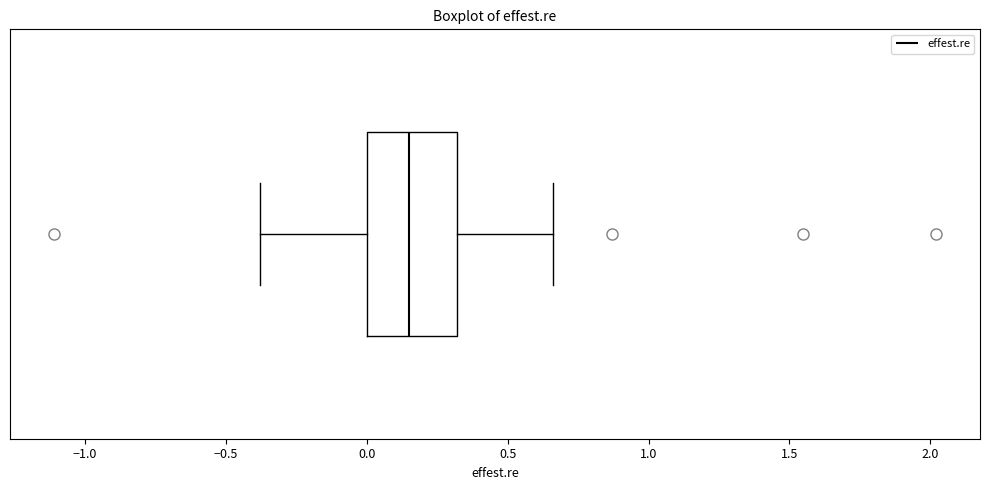

Transcribe this box plot: give where the median line is, the range the box spans, and where the two whiskers end, as read against the x-axis. The values are not printed on the chart, so give them approximately, as read against the axis.

median 0.15, box 0.00 to 0.30, whiskers -0.40 to 0.65